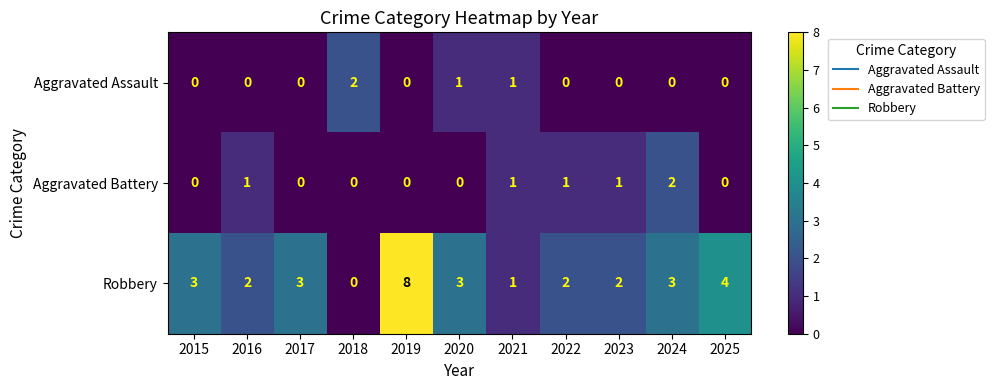

What is the total value across all series at 2017?

3